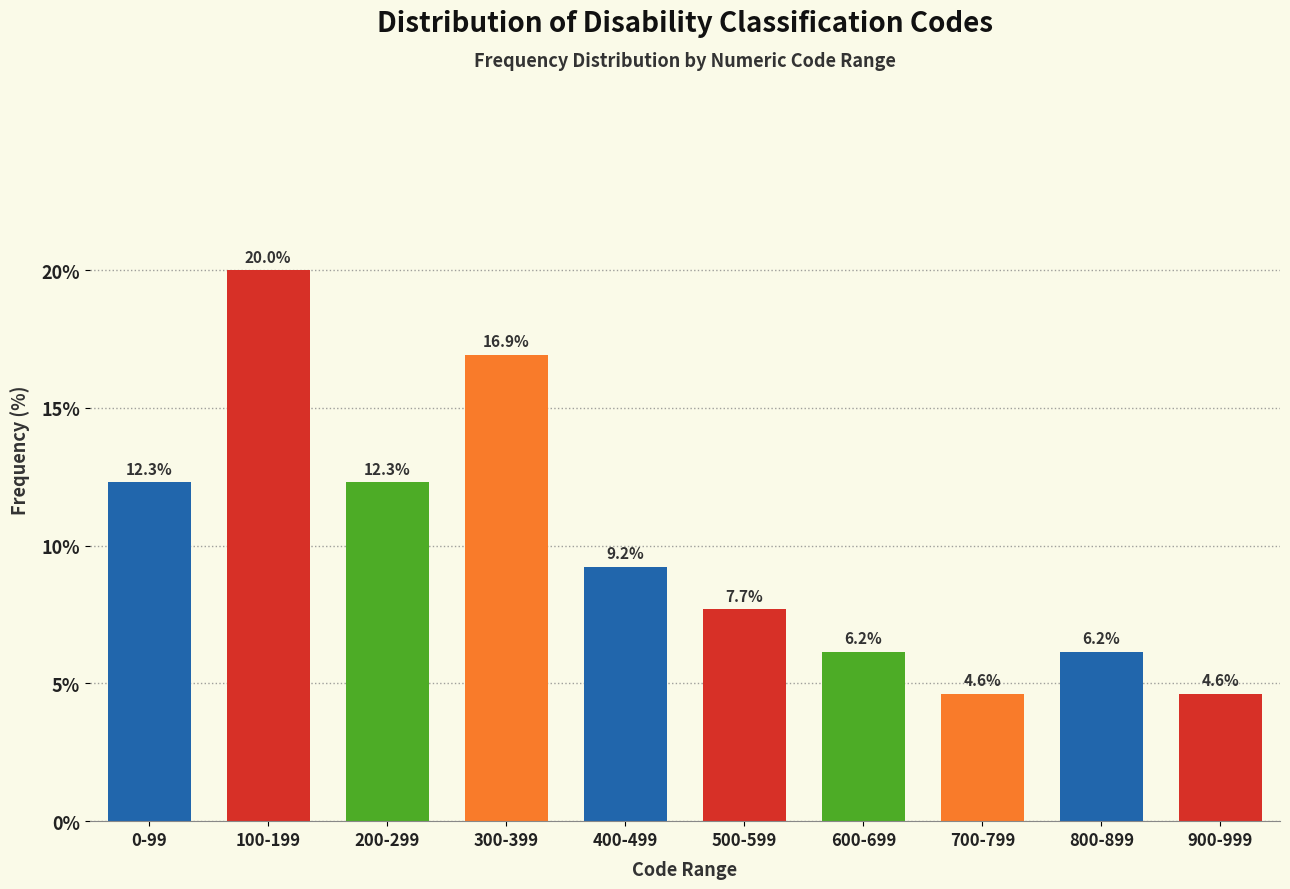

Reading left to right, transcribe all the data shown in this chart.

12.3	20.0	12.3	16.9	9.2	7.7	6.2	4.6	6.2	4.6